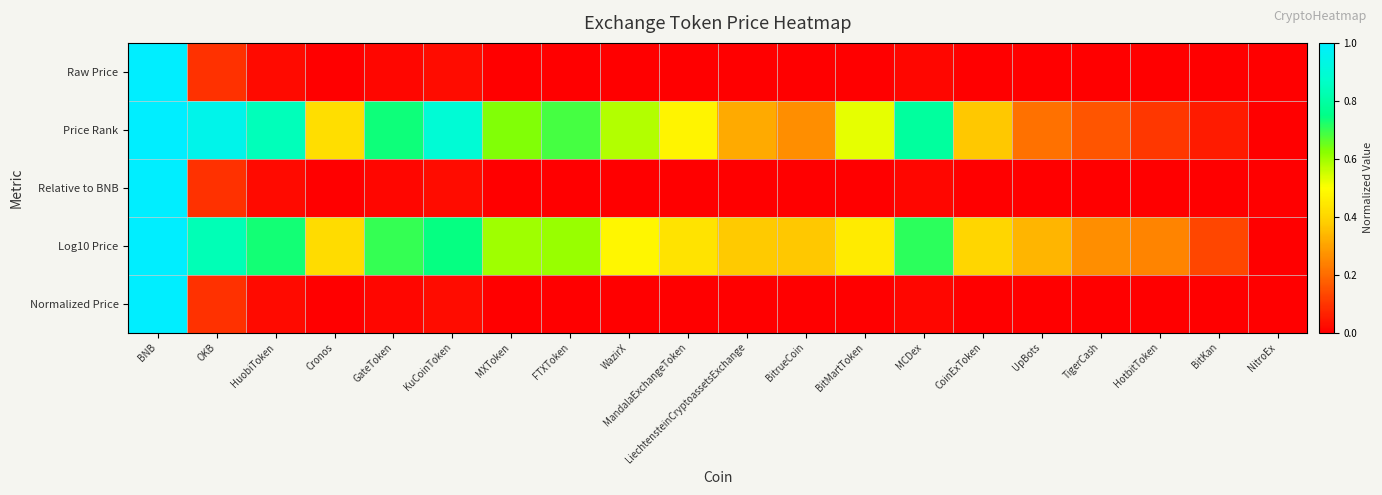

Reading left to right, what are all the values shown in this chart?

Raw Price: BNB=1.0	OKB=0.1	HuobiToken=0.0	Cronos=0.0	GateToken=0.0	KuCoinToken=0.0	MXToken=0.0	FTXToken=0.0	WazirX=0.0	MandalaExchangeToken=0.0	LiechtensteinCryptoassetsExchange=0.0	BitrueCoin=0.0	BitMartToken=0.0	MCDex=0.0	CoinExToken=0.0	UpBots=0.0	TigerCash=0.0	HotbitToken=0.0	BitKan=0.0	NitroEx=0.0
Price Rank: BNB=1.0	OKB=0.9	HuobiToken=0.8	Cronos=0.4	GateToken=0.7	KuCoinToken=0.9	MXToken=0.6	FTXToken=0.7	WazirX=0.6	MandalaExchangeToken=0.5	LiechtensteinCryptoassetsExchange=0.3	BitrueCoin=0.3	BitMartToken=0.5	MCDex=0.8	CoinExToken=0.4	UpBots=0.2	TigerCash=0.2	HotbitToken=0.1	BitKan=0.1	NitroEx=0.0
Relative to BNB: BNB=1.0	OKB=0.1	HuobiToken=0.0	Cronos=0.0	GateToken=0.0	KuCoinToken=0.0	MXToken=0.0	FTXToken=0.0	WazirX=0.0	MandalaExchangeToken=0.0	LiechtensteinCryptoassetsExchange=0.0	BitrueCoin=0.0	BitMartToken=0.0	MCDex=0.0	CoinExToken=0.0	UpBots=0.0	TigerCash=0.0	HotbitToken=0.0	BitKan=0.0	NitroEx=0.0
Log10 Price: BNB=1.0	OKB=0.8	HuobiToken=0.7	Cronos=0.4	GateToken=0.7	KuCoinToken=0.7	MXToken=0.6	FTXToken=0.6	WazirX=0.5	MandalaExchangeToken=0.4	LiechtensteinCryptoassetsExchange=0.4	BitrueCoin=0.4	BitMartToken=0.4	MCDex=0.7	CoinExToken=0.4	UpBots=0.3	TigerCash=0.3	HotbitToken=0.2	BitKan=0.1	NitroEx=0.0
Normalized Price: BNB=1.0	OKB=0.1	HuobiToken=0.0	Cronos=0.0	GateToken=0.0	KuCoinToken=0.0	MXToken=0.0	FTXToken=0.0	WazirX=0.0	MandalaExchangeToken=0.0	LiechtensteinCryptoassetsExchange=0.0	BitrueCoin=0.0	BitMartToken=0.0	MCDex=0.0	CoinExToken=0.0	UpBots=0.0	TigerCash=0.0	HotbitToken=0.0	BitKan=0.0	NitroEx=0.0